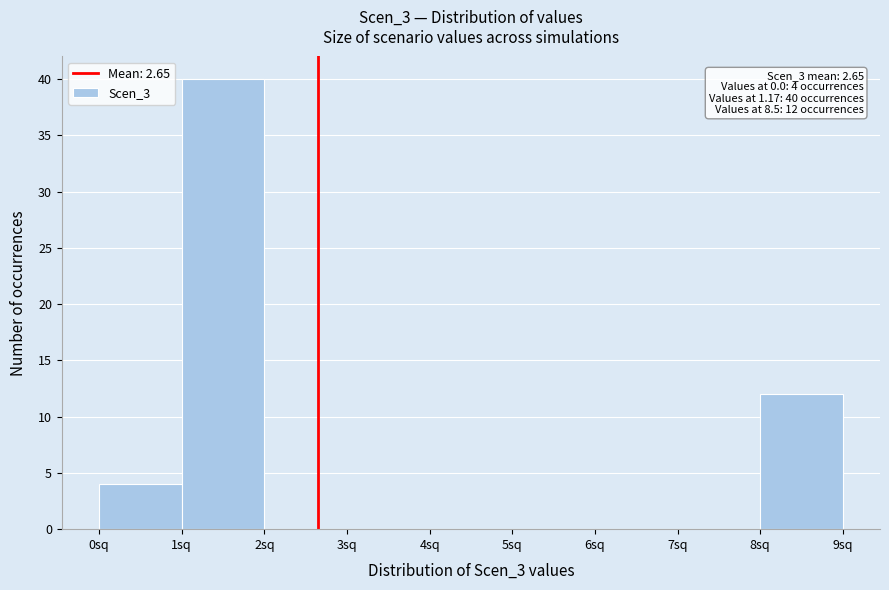

Over which range of the x-axis is the bar tallest?

1 to 2